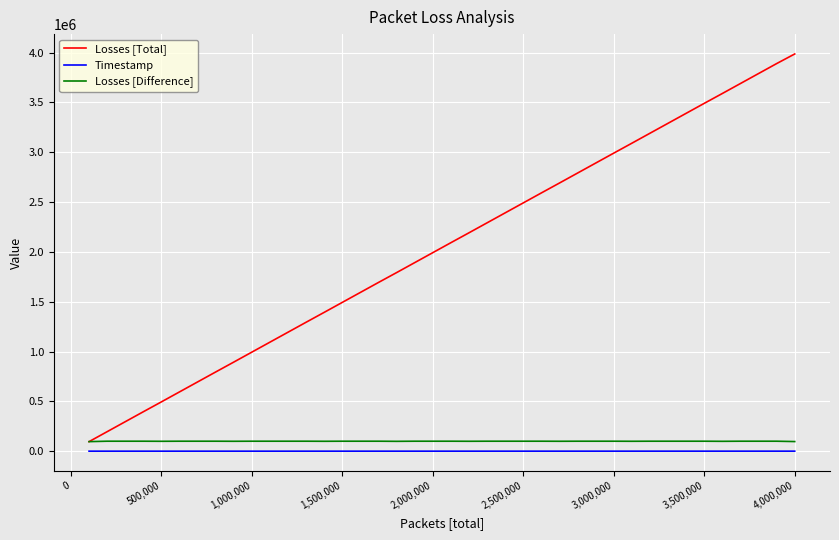

Which series has the largest total across all categories?

Losses [Total]